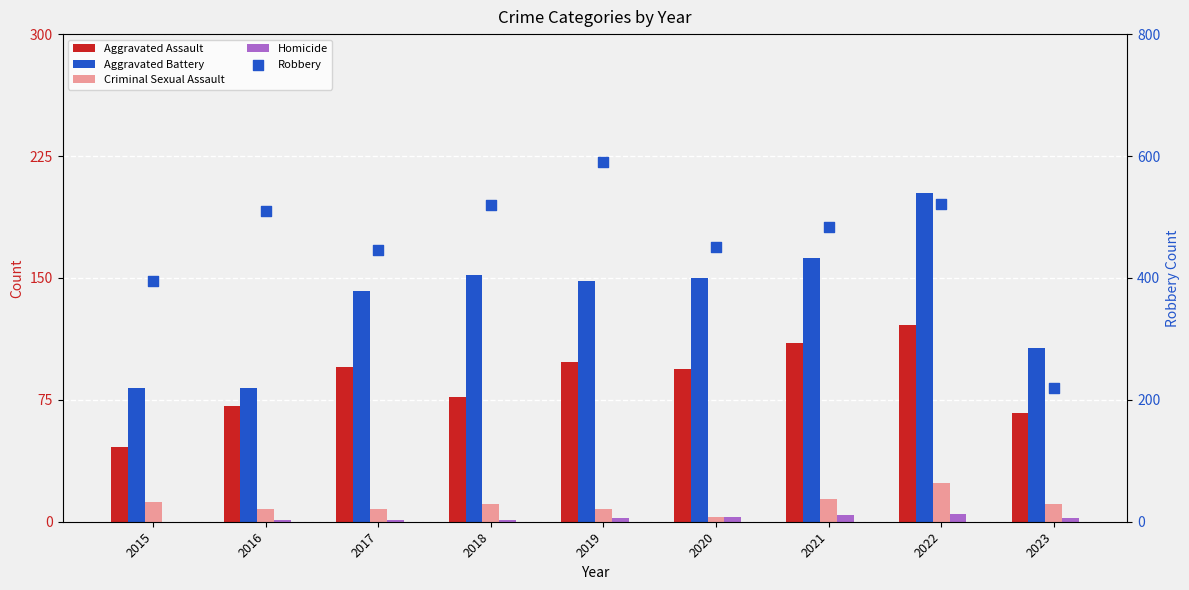

What are all the series names shown in the legend?

Aggravated Assault, Aggravated Battery, Criminal Sexual Assault, Homicide, Robbery